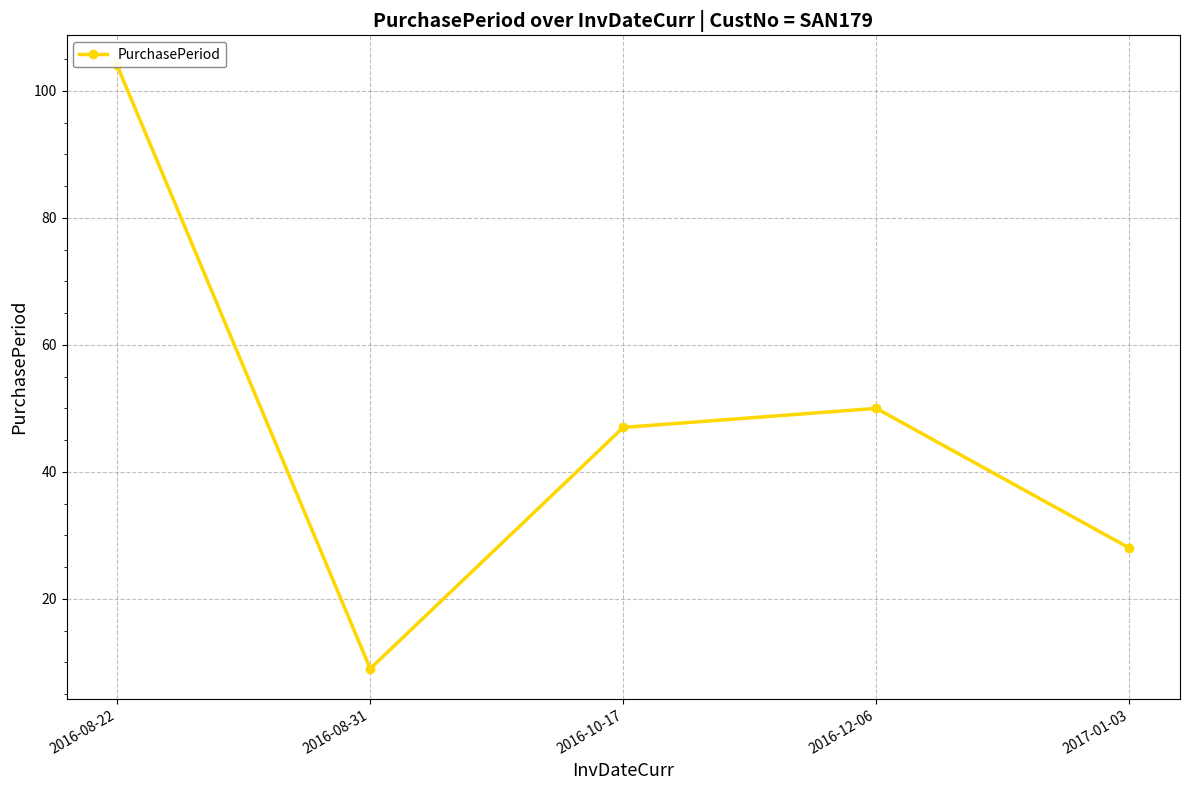

At which category does the data reach its first local valley?

2016-08-31